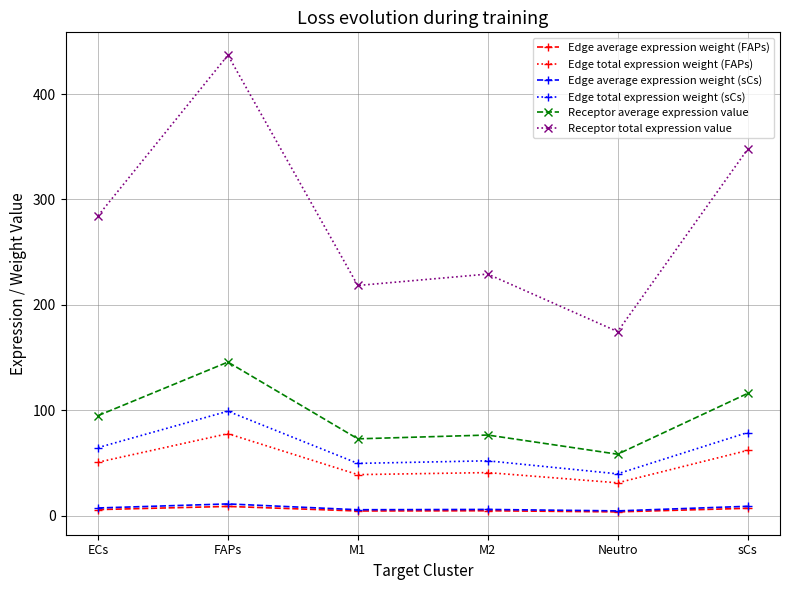

Where is the first local maximum for Edge total expression weight (sCs)?

FAPs